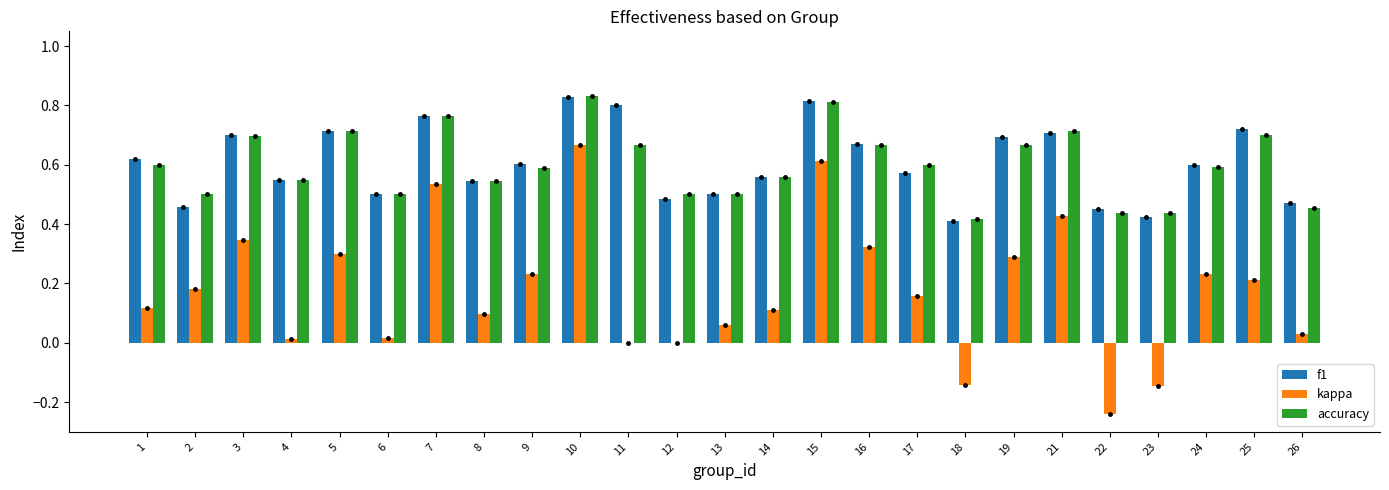

What is the value of the f1 bar at the 13th from the left?

0.5